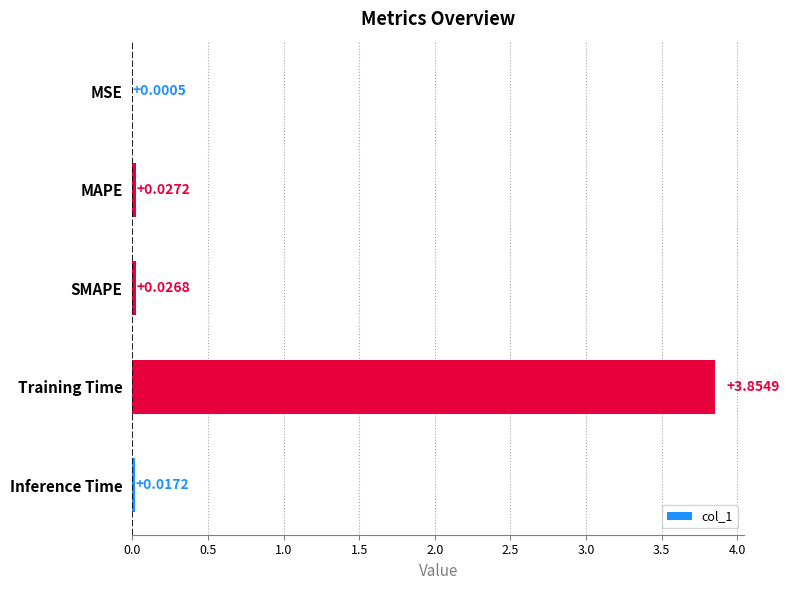

Where is the data nearest to the value 1?

MAPE